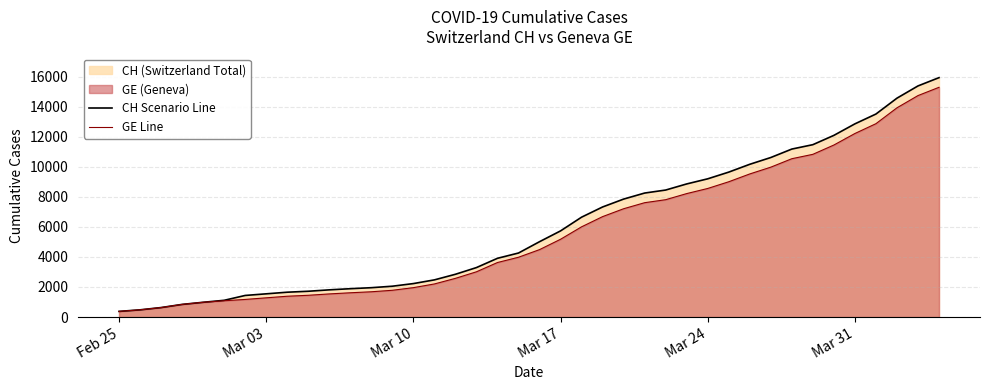

How many values in the GE Line series are below 4485?

20